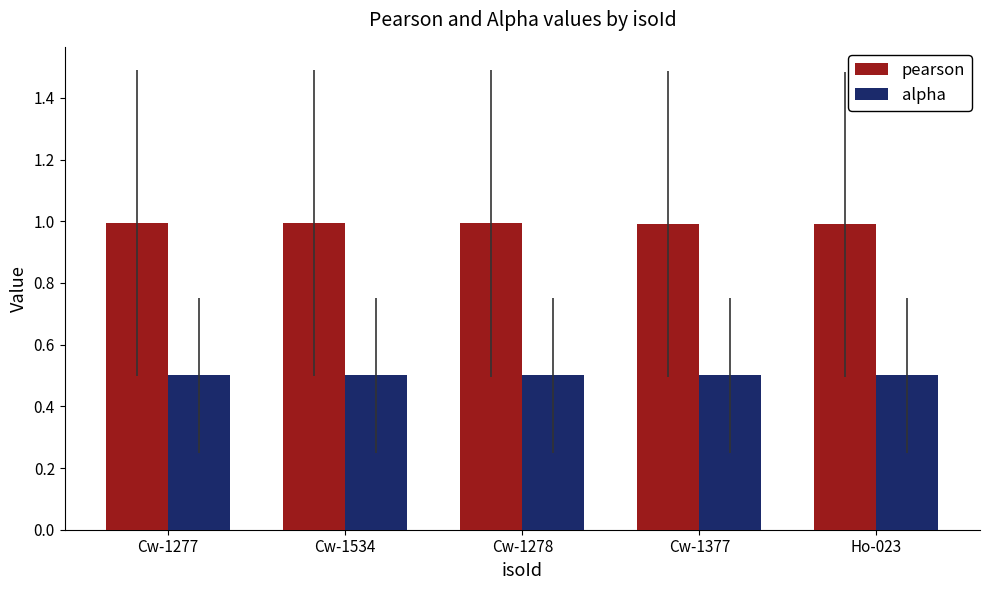

What is the lowest value of the pearson series?

1.0